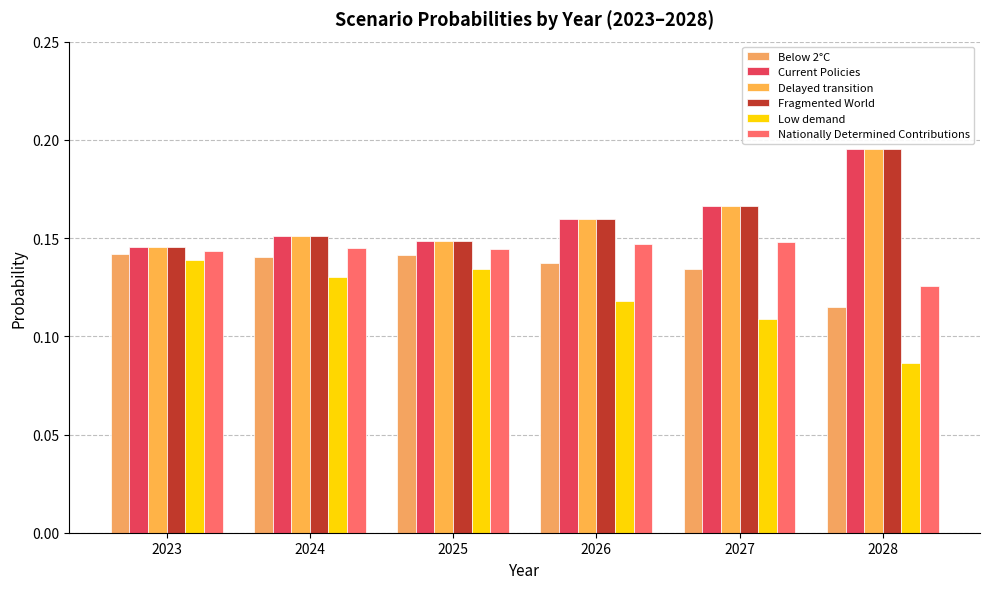

What is the value of the Low demand bar at the 4th from the left?

0.1